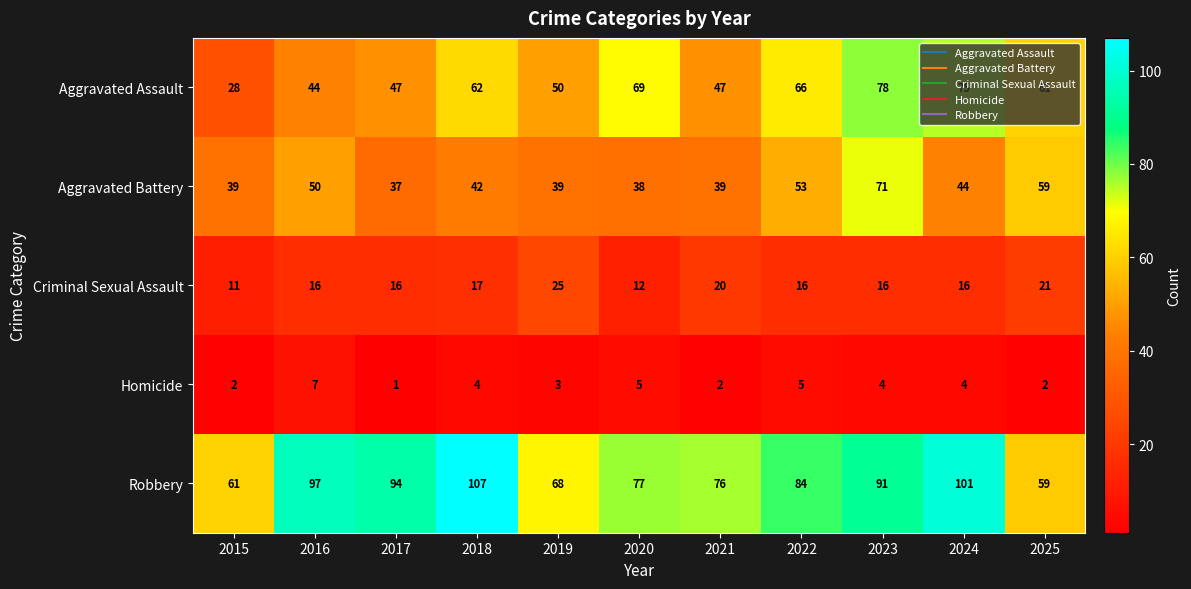

At how many categories does at least one series exceed 79?

6